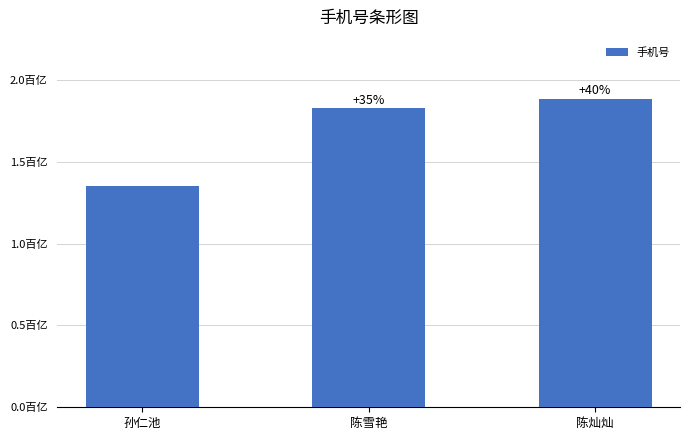

Reading left to right, what are all the values shown in this chart?

孙仁池=13516423887	陈雪艳=18255292502	陈灿灿=18855447120